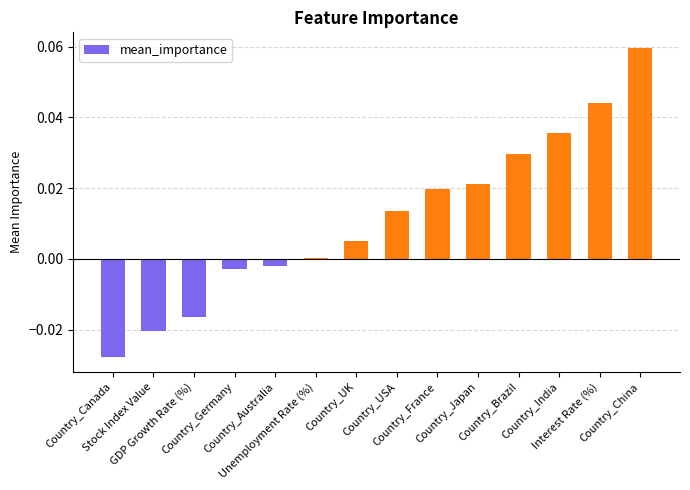

The chart shows a value of 0.0 at Unemployment Rate (%). True or false?

True